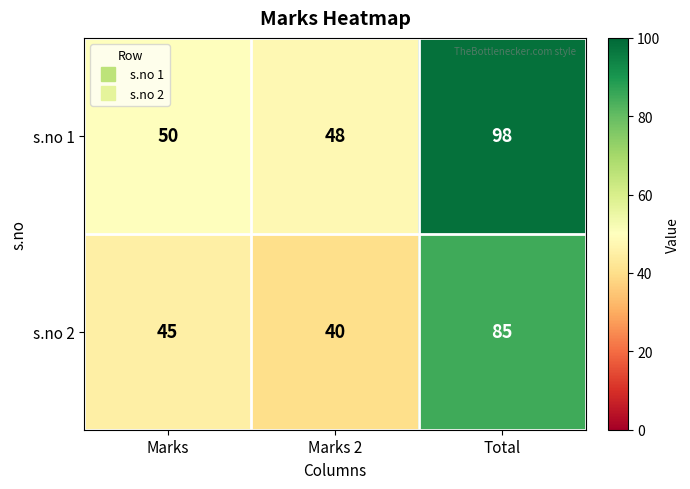

At which category does the chart reach its peak across all series?

Total